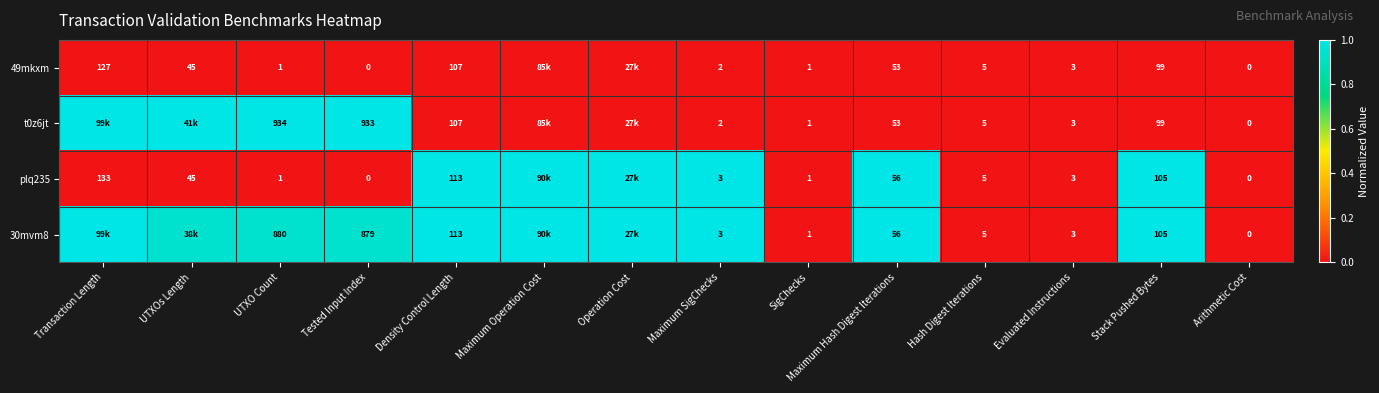

At which category is the sum across all series the highest?

Density Control Length